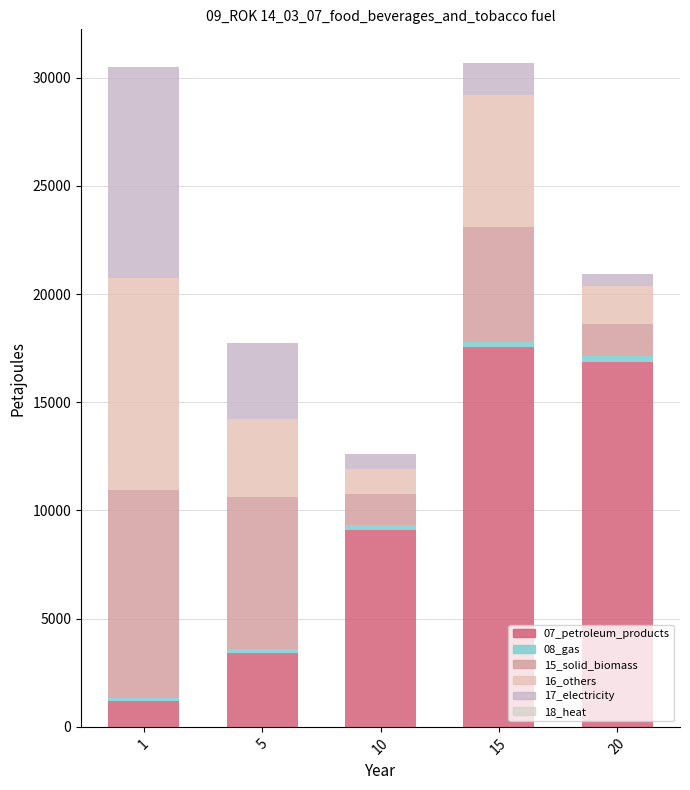

Are the bars horizontal?

No